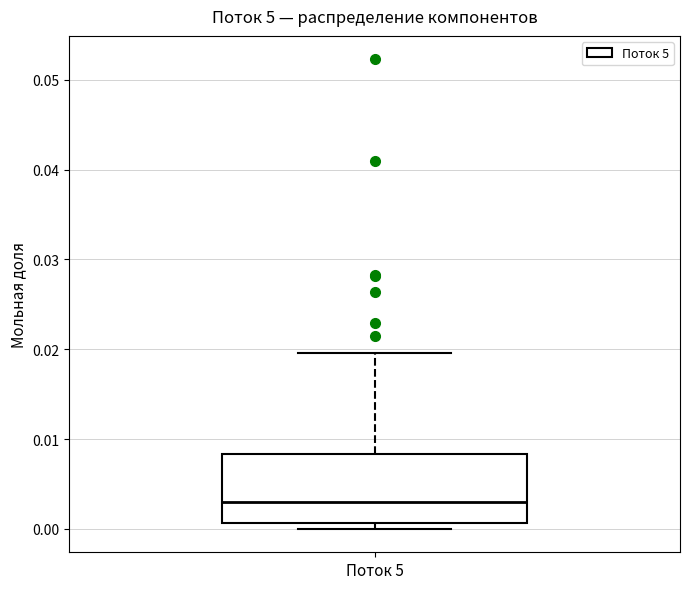

Read this box plot against the y-axis: the position of the median line, the range covered by the box, and the ends of both whiskers. The values are not printed on the chart, so give them approximately, as read against the axis.

median 0.003, box 0.001 to 0.008, whiskers 0.000 to 0.020